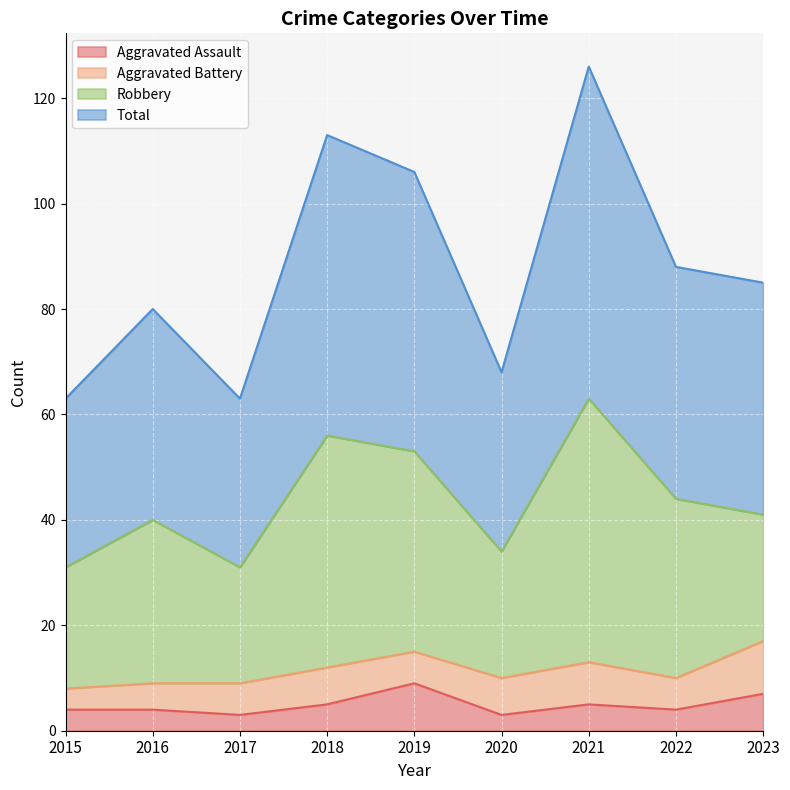

What is the difference between the maximum and minimum values in the Total series?

63